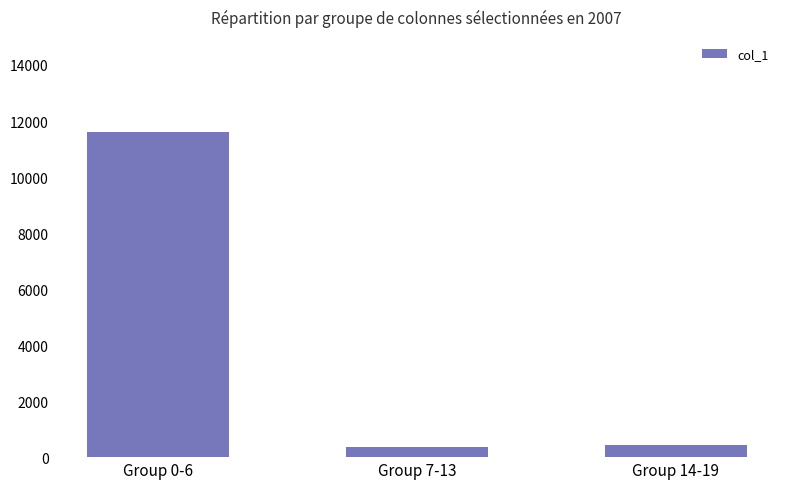

What is the sum of the values at Group 7-13 and Group 0-6?

11988